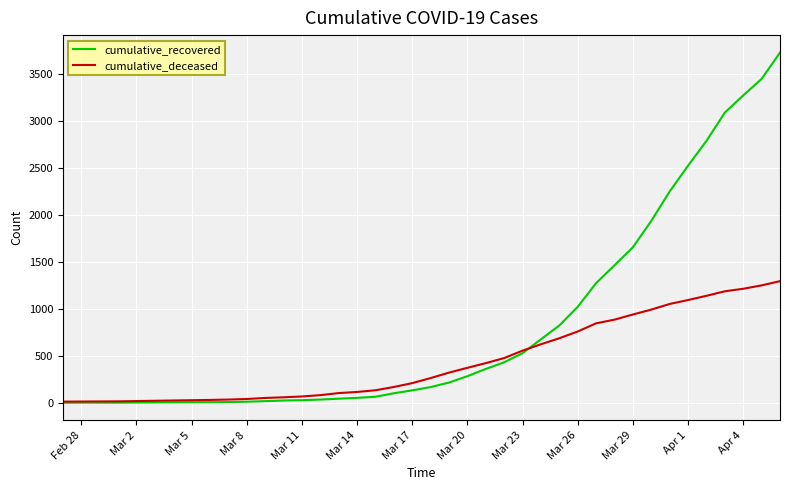

Rank the series by their maximum value, from lowest to highest.

cumulative_deceased, cumulative_recovered